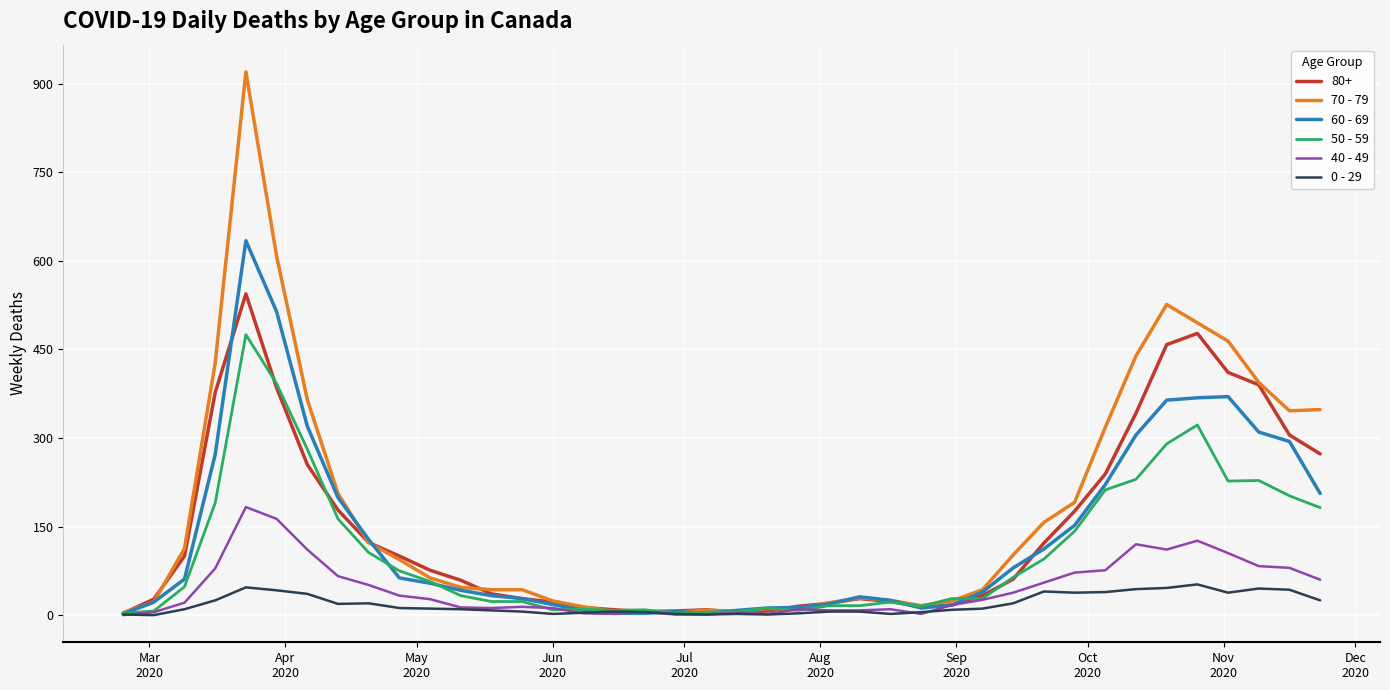

Which series has the widest spread of values?

70 - 79